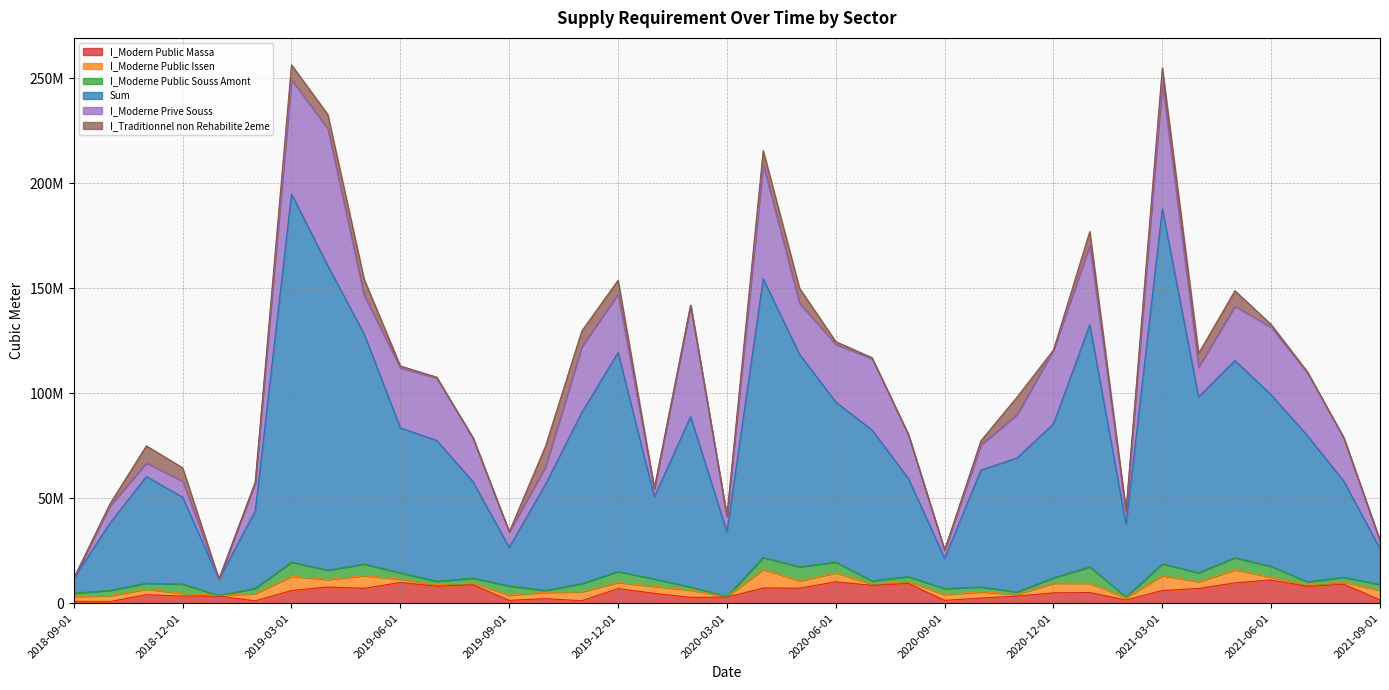

The I_Moderne Prive Souss series shows 35110189.0 at 2020-12-01. True or false?

True